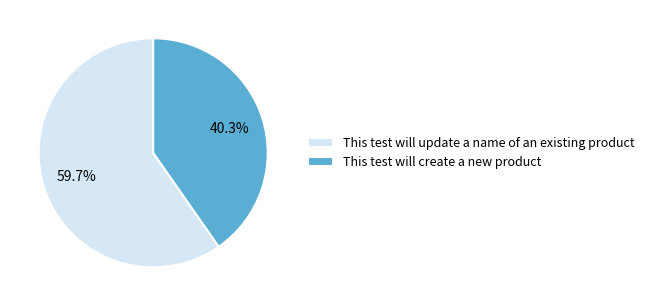

Which has a higher value, This test will create a new product or This test will update a name of an existing product?

This test will update a name of an existing product